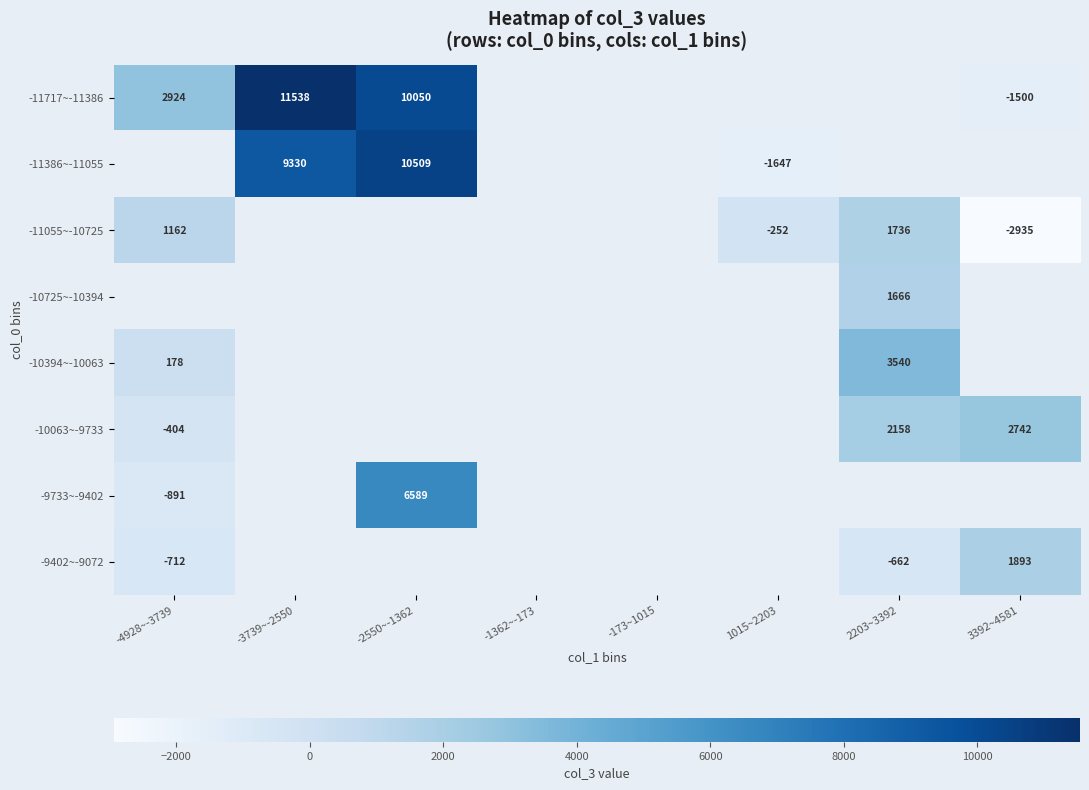

True or false: -9402~-9072 has a value of -1170.1 at -4928~-3739.

False